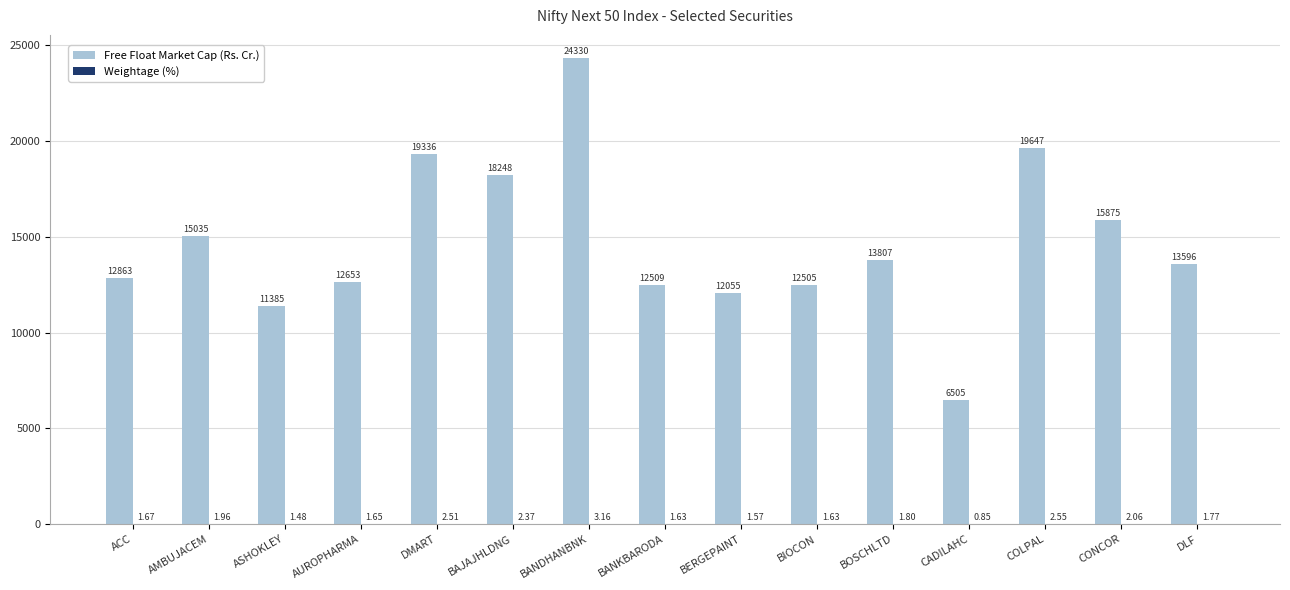

Count the number of categories in the chart.

15